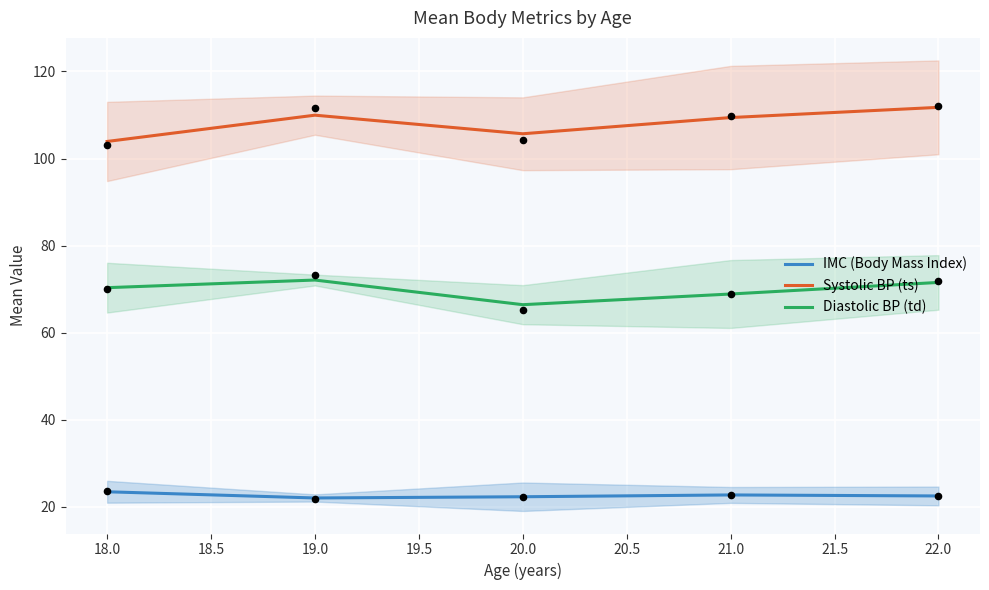

The value of Systolic BP (ts) at 18.0 is 103.9. True or false?

True